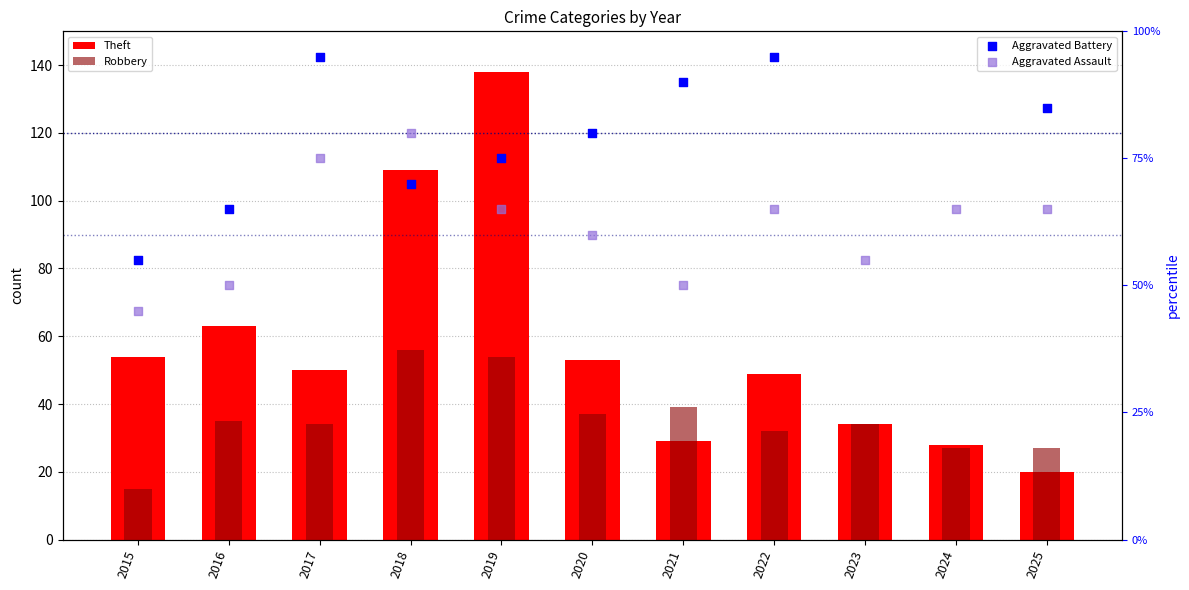

What is the total value across all series at 2021?

208